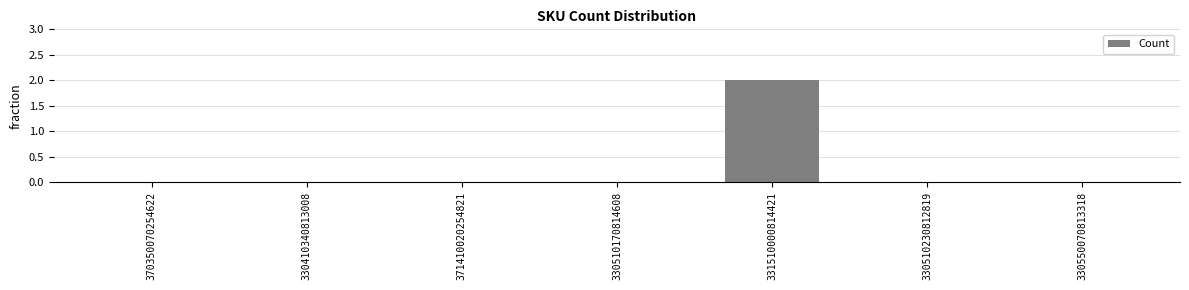

The value at 330510170814608 is -1. True or false?

False